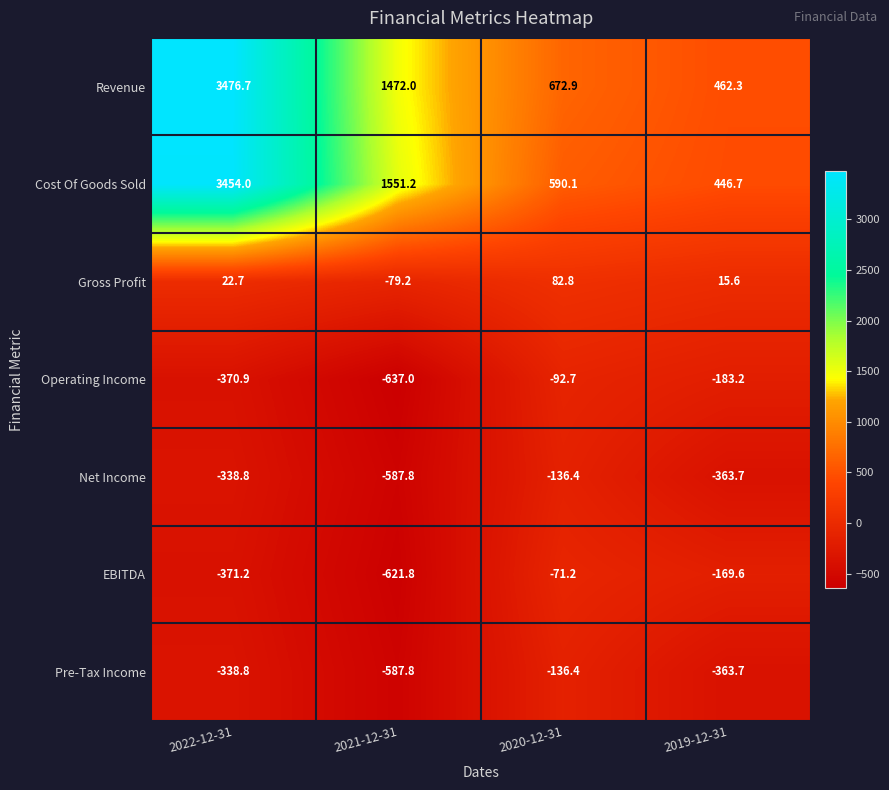

The value of Net Income at 2019-12-31 is -566.9. True or false?

False